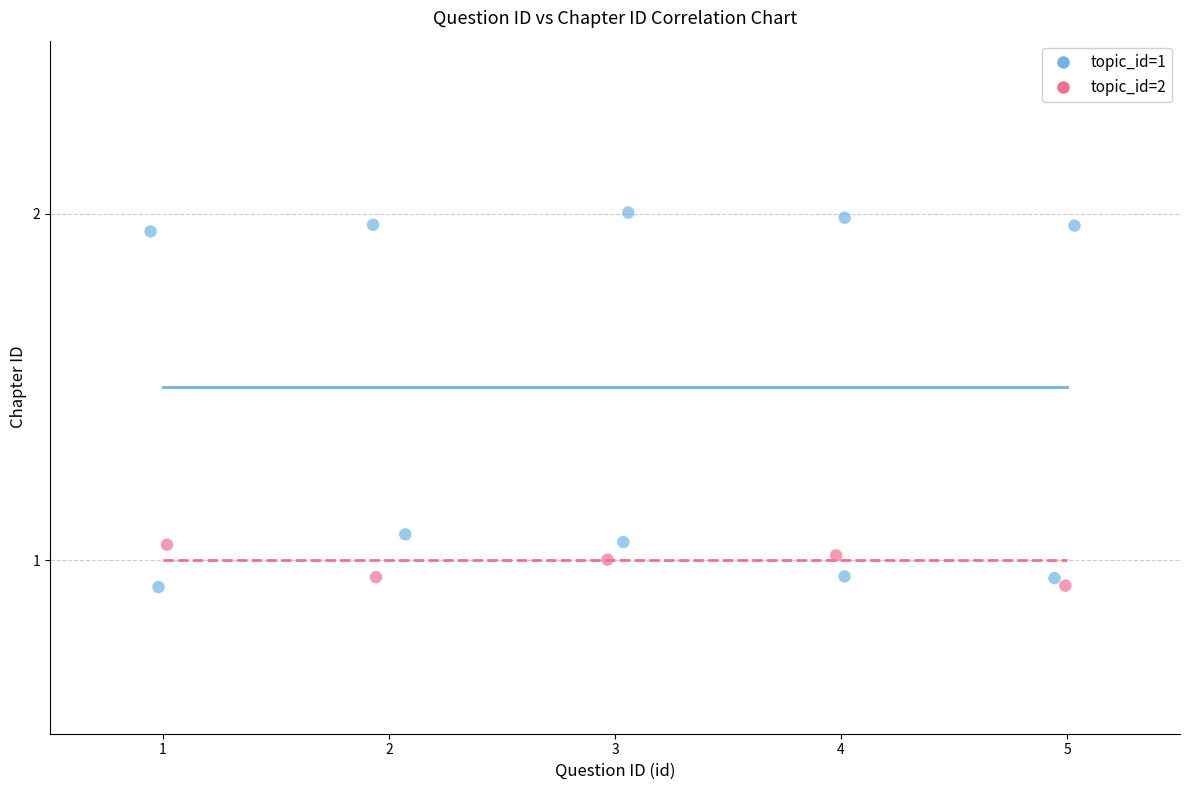

Which series has the widest spread of Y values?

topic_id=1